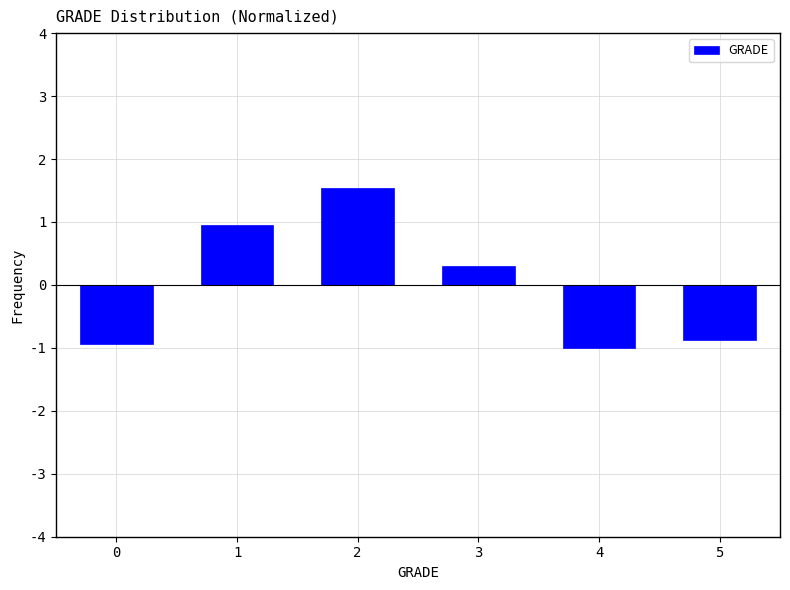

Reading right to left, what are all the values shown in this chart?

-0.9	-1.0	0.3	1.5	1.0	-0.9